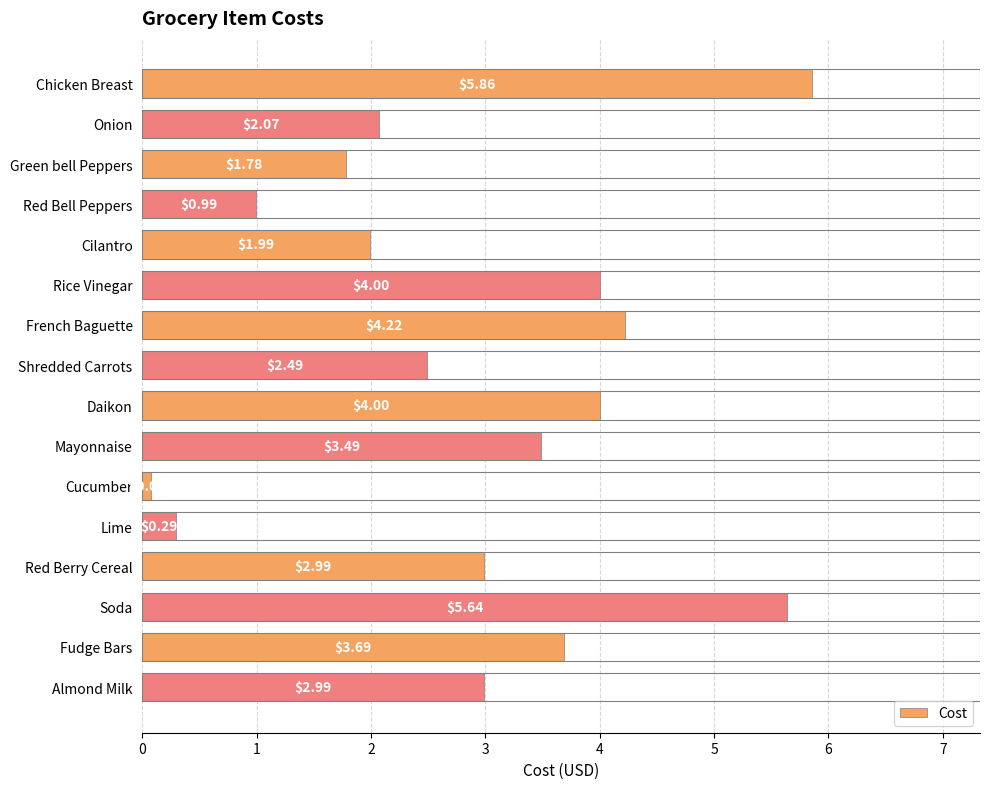

Which label corresponds to the largest value in the chart?

Chicken Breast